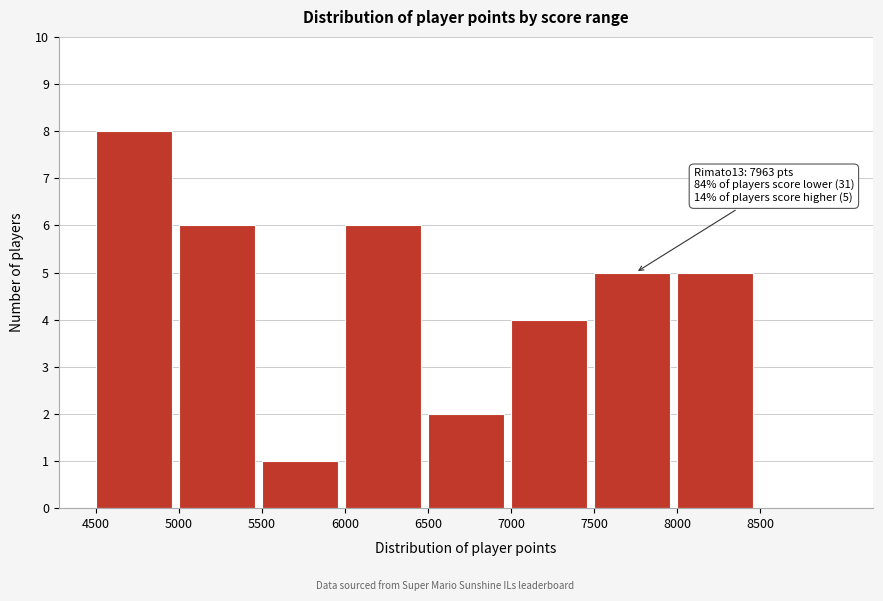

Over which range of the x-axis is the bar tallest?

4500 to 5000